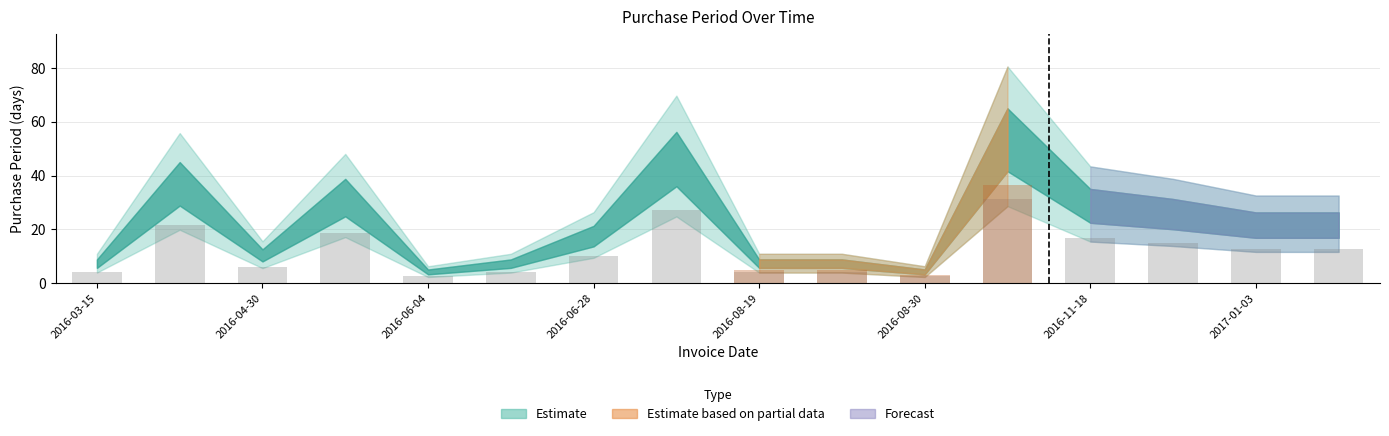

At which label does the data first exceed 12?

2016-04-20